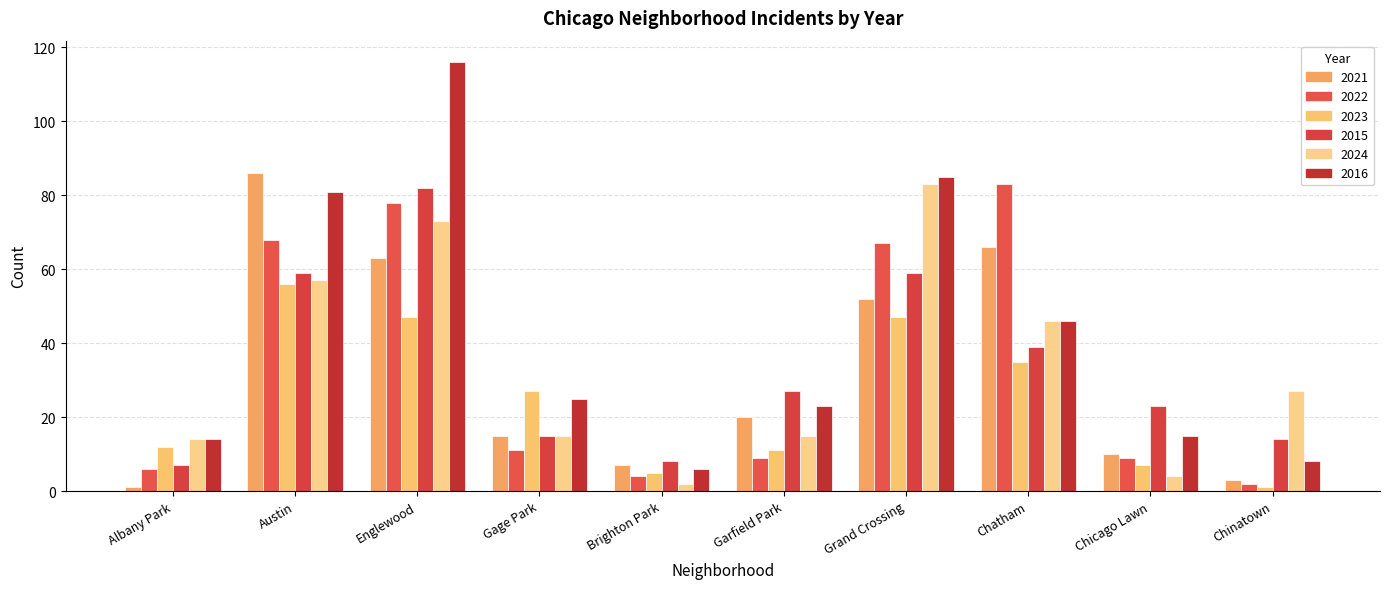

What is the difference between the highest and lowest values at Chinatown?

26